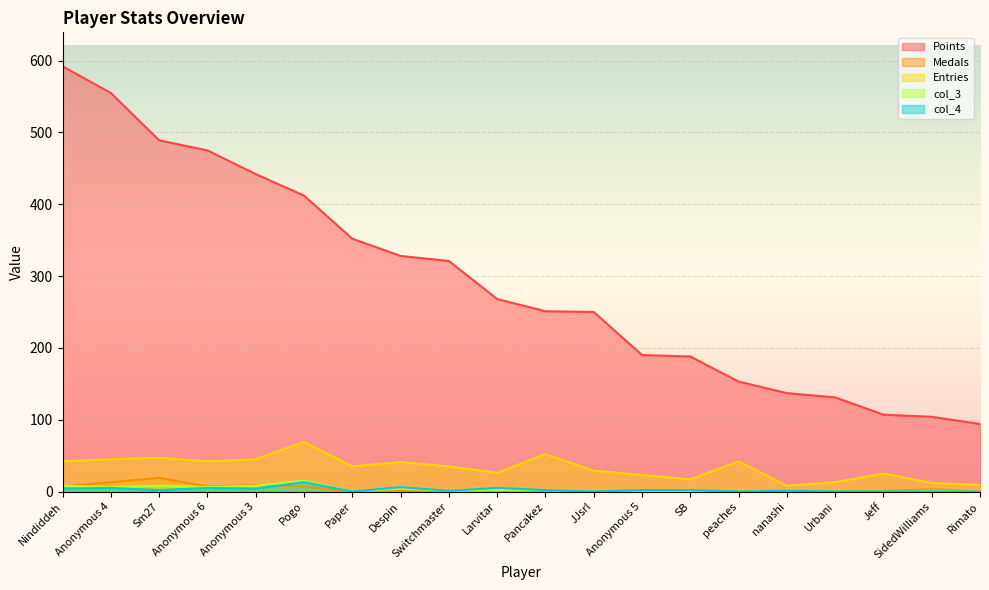

What is the difference between the col_4 values at Rimato and Anonymous 5?

2